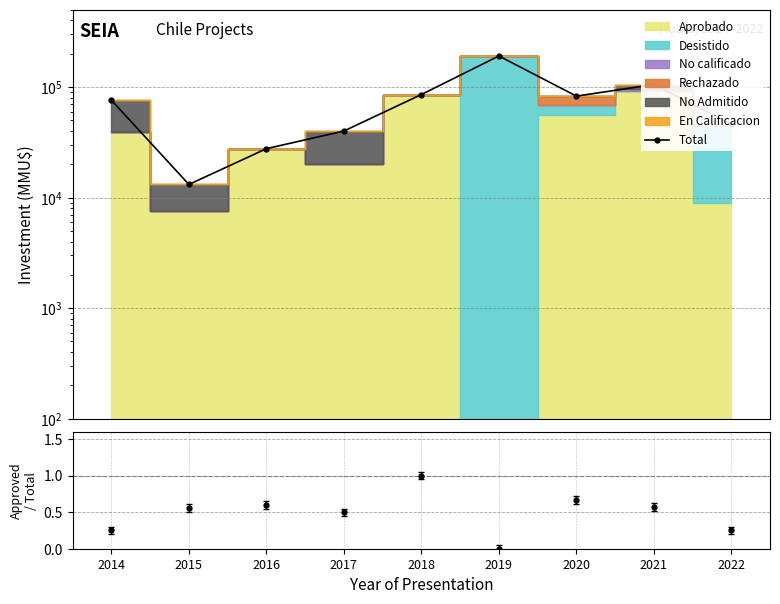

What is the average value?

74132